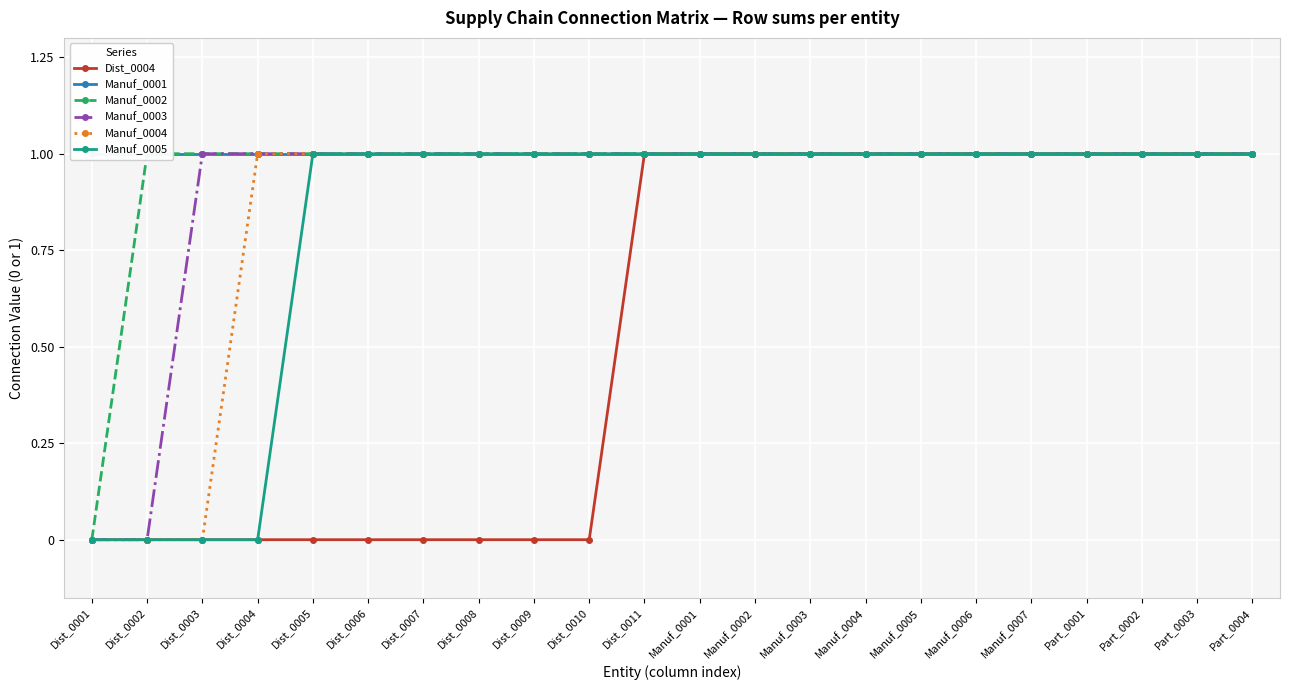

Is it true that Manuf_0003 equals 1 at Manuf_0007?

False